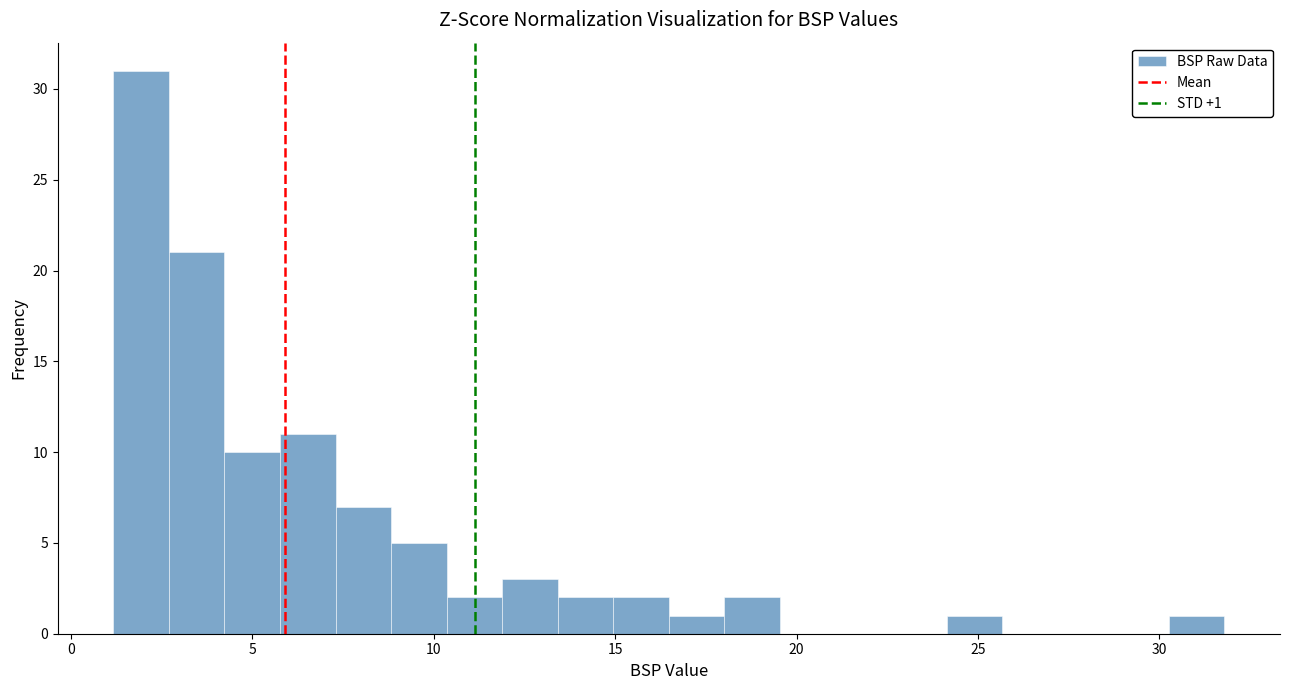

Around what value on the x-axis is the tallest bar? Give the approximate position of its centre, as read against the axis.

2.0